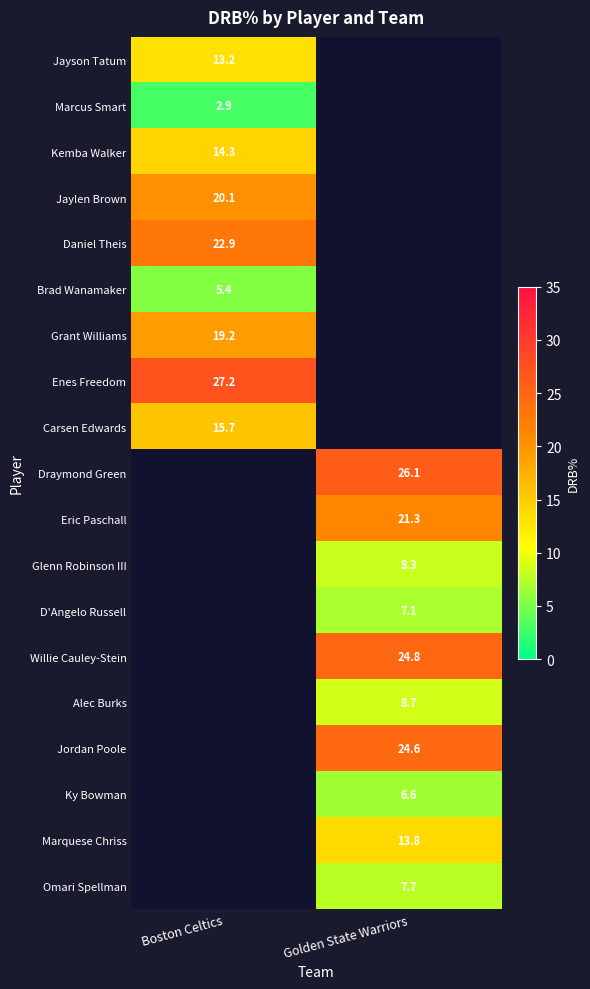

At which category does the chart reach its peak across all series?

Boston Celtics